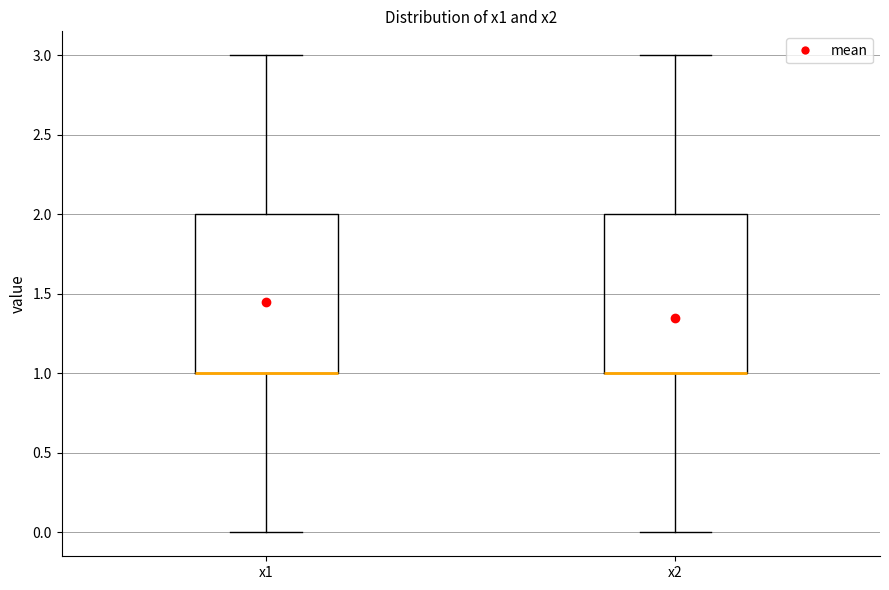

Reading left to right, read every box against the y-axis: the position of its median line, the range the box covers, and the ends of its whiskers. The values are not printed on the chart, so give them approximately, as read against the axis.

x1: median 1 (drawn on the box's lower edge), box 1 to 2, whiskers 0 to 3
x2: median 1 (drawn on the box's lower edge), box 1 to 2, whiskers 0 to 3